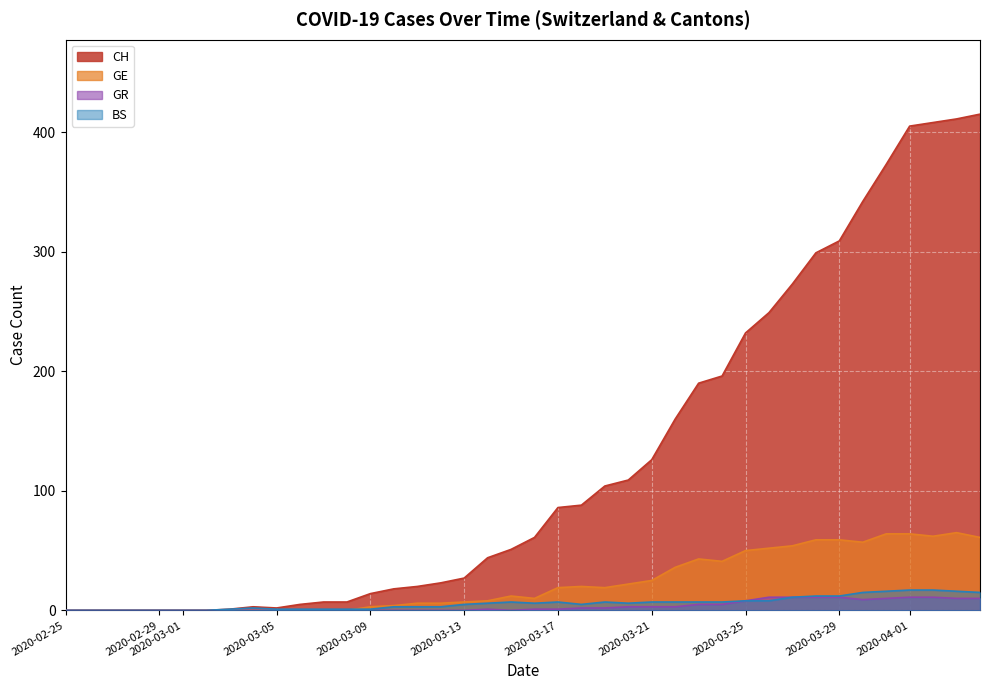

True or false: GR and BS cross at least once.

False